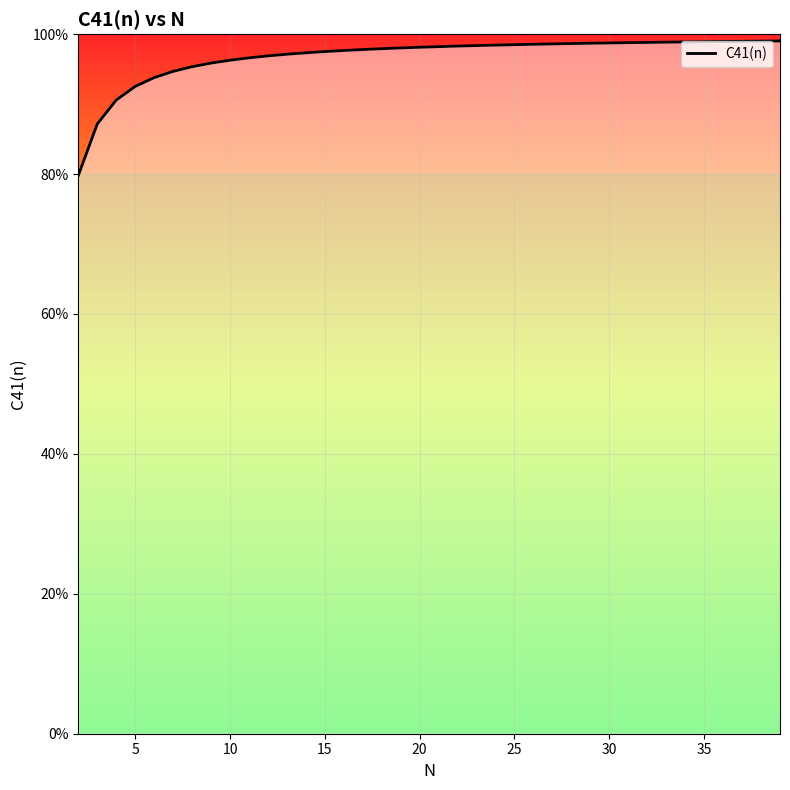

What is the value of the 20th point from the left?

1.0